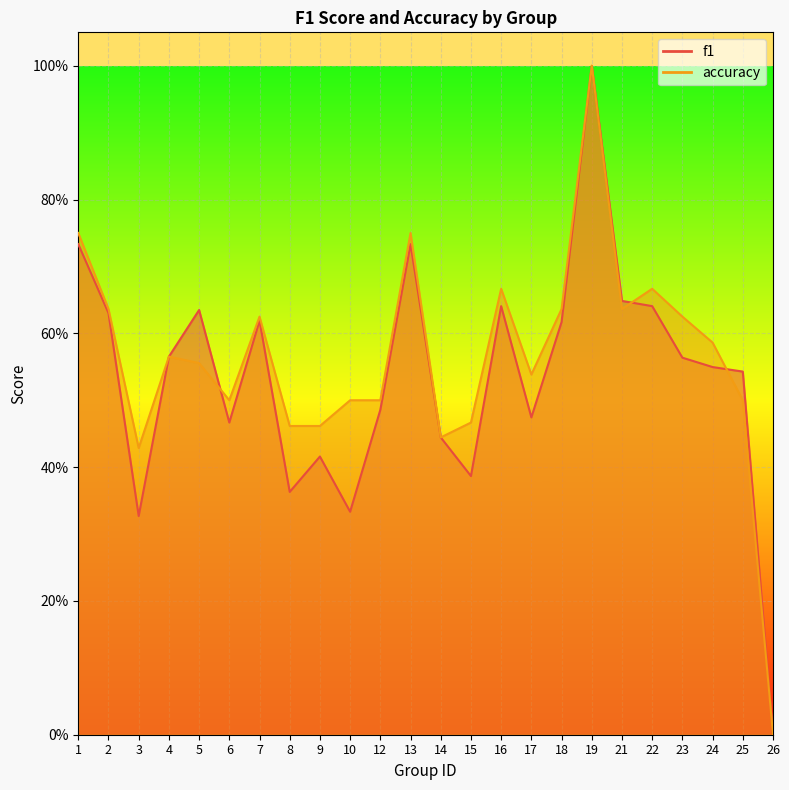

Which series ends up on top after the final intersection of accuracy and f1?

f1